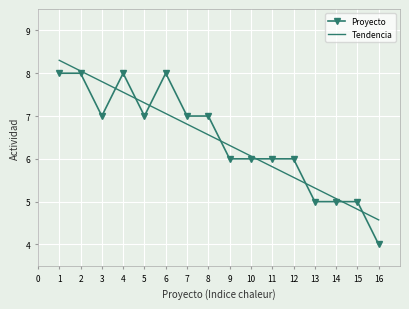

List the labels in order of Tendencia value, smallest first.

16, 15, 14, 13, 12, 11, 10, 9, 8, 7, 6, 5, 4, 3, 2, 1